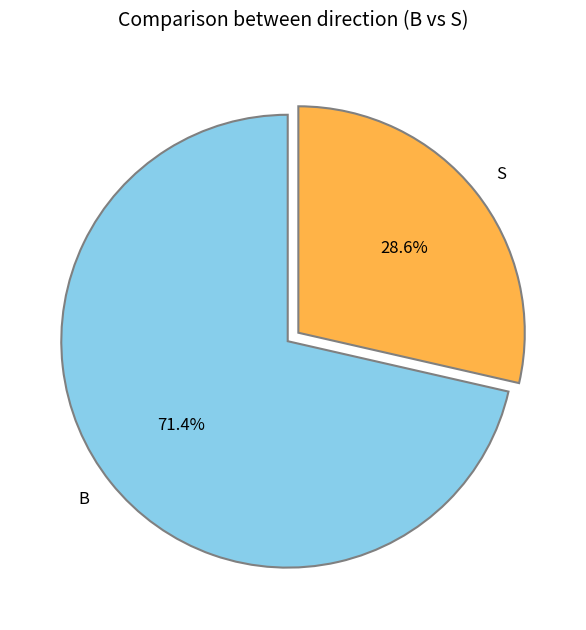

Is there a majority slice in this chart?

Yes